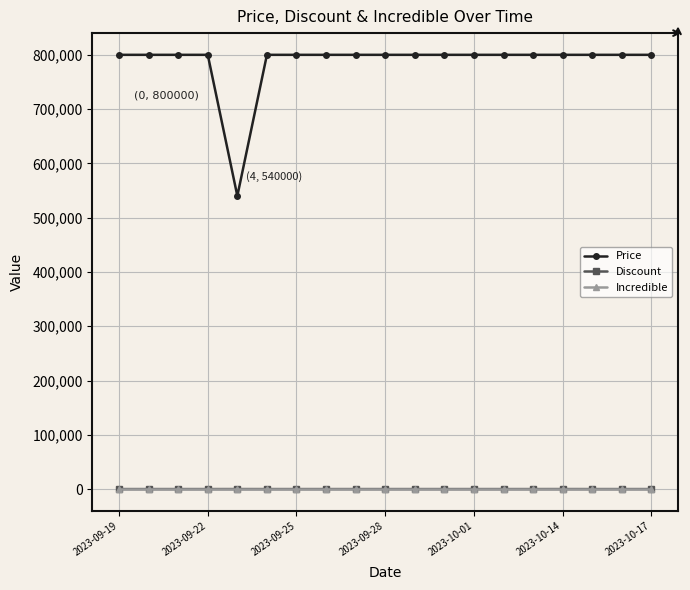

Which series has the largest range (max minus min)?

Price